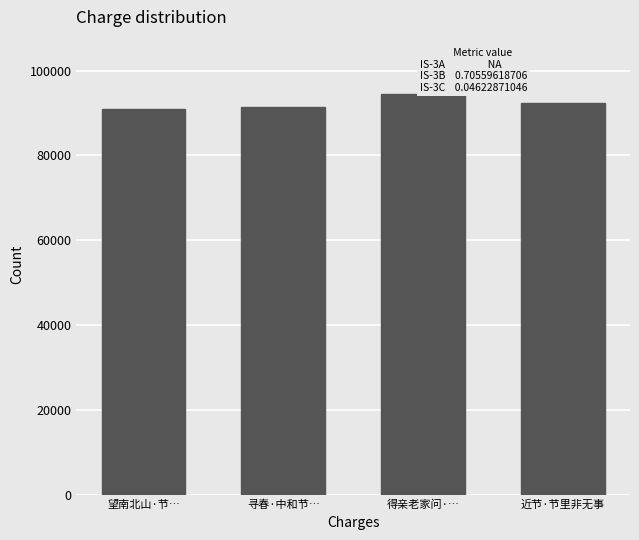

What is the minimum value shown in the chart?

90861